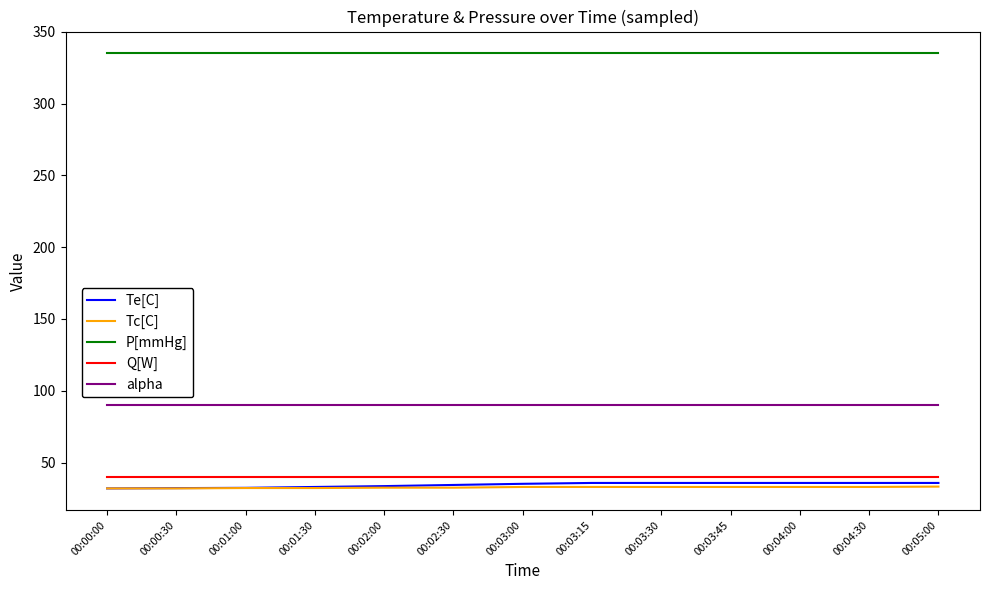

True or false: alpha and P[mmHg] cross at least once.

False